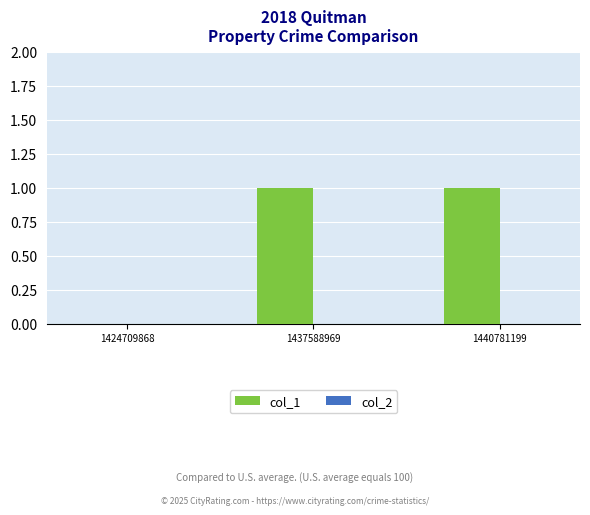

What is the change in value from 1424709868 to 1440781199?

+1